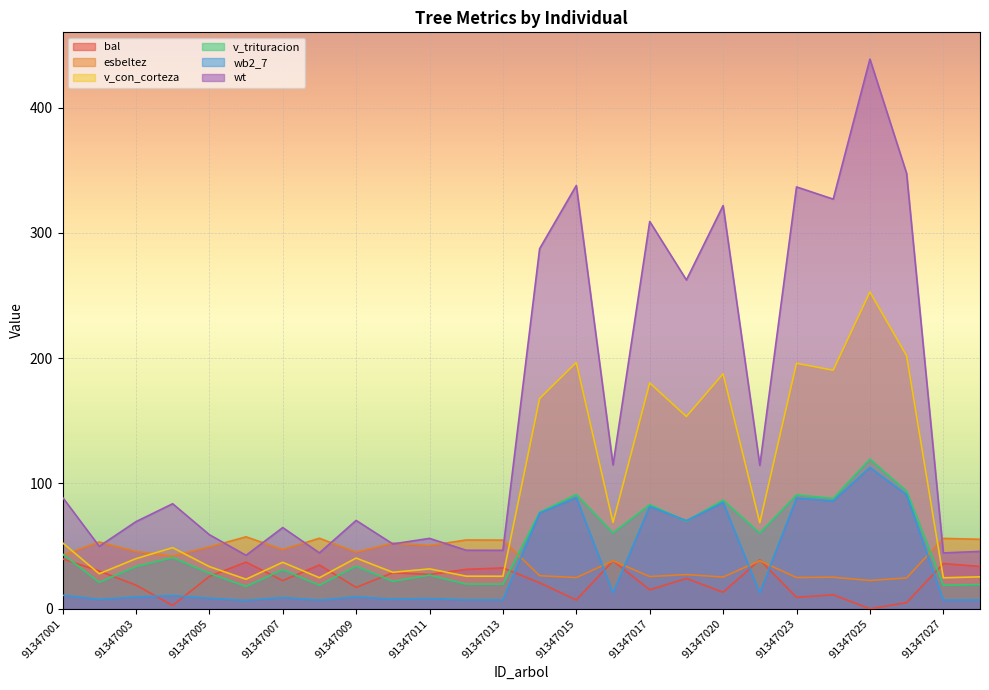

What is the lowest value of the wb2_7 series?

6.7